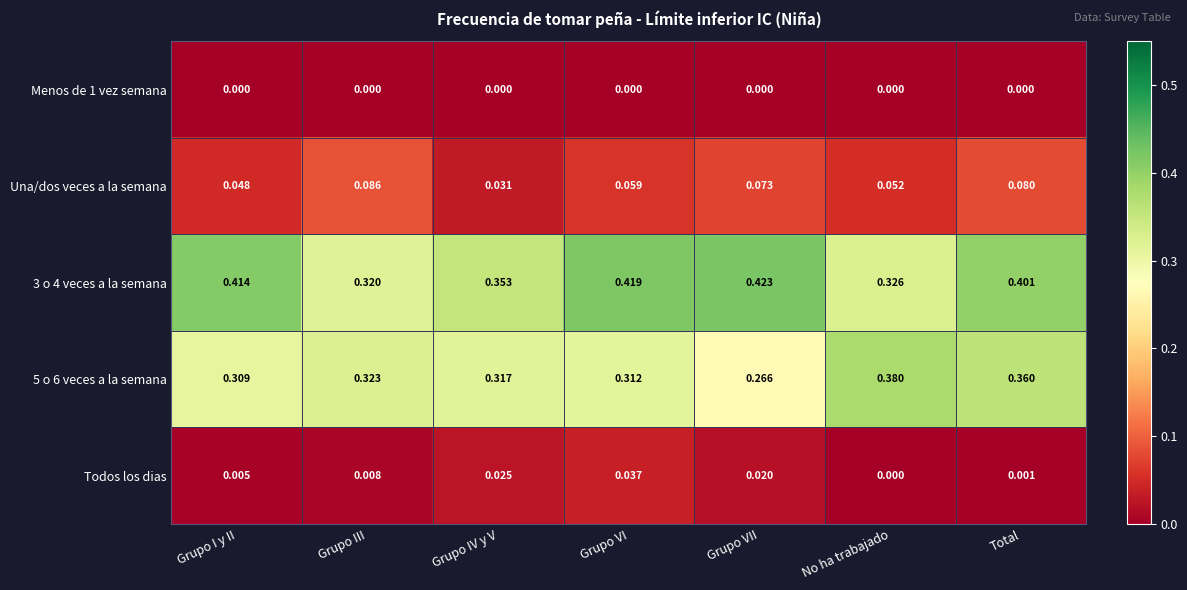

Between Grupo I y II and No ha trabajado, which series saw the biggest shift?

3 o 4 veces a la semana